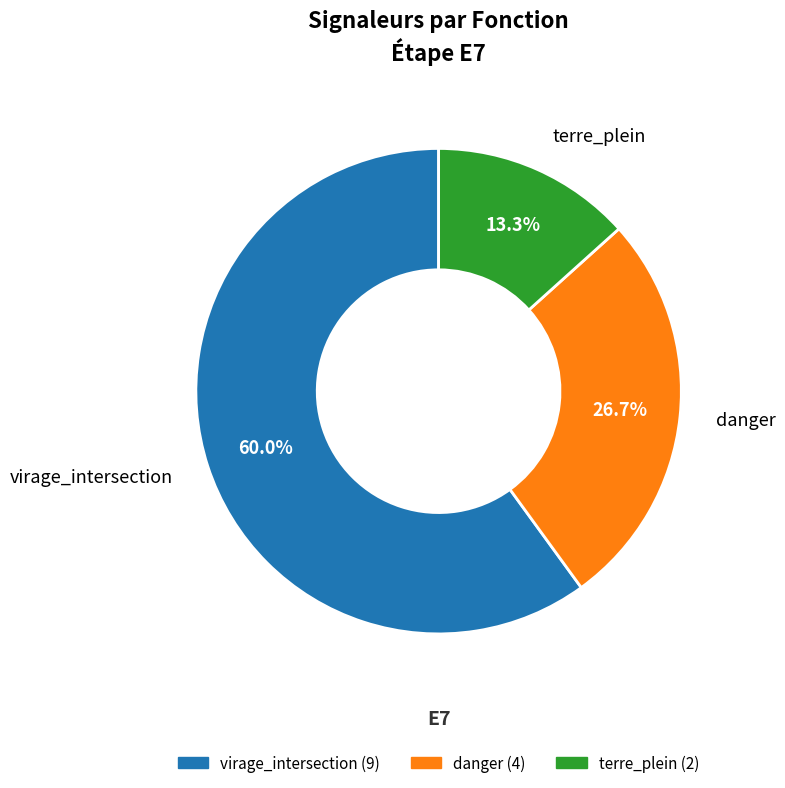

What percentage is the terre_plein slice, to the nearest percent?

13%